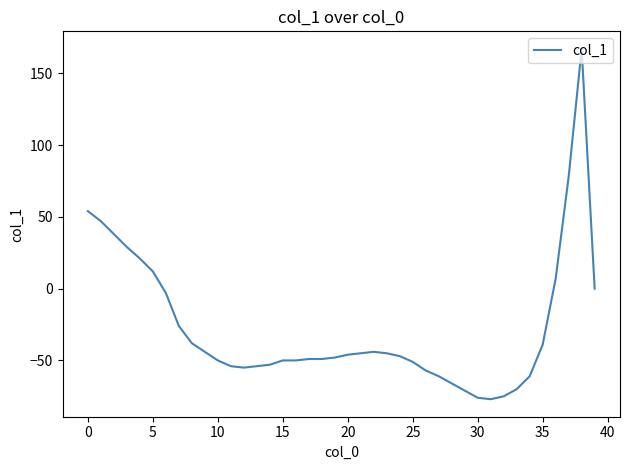

What is the maximum value shown in the chart?

167